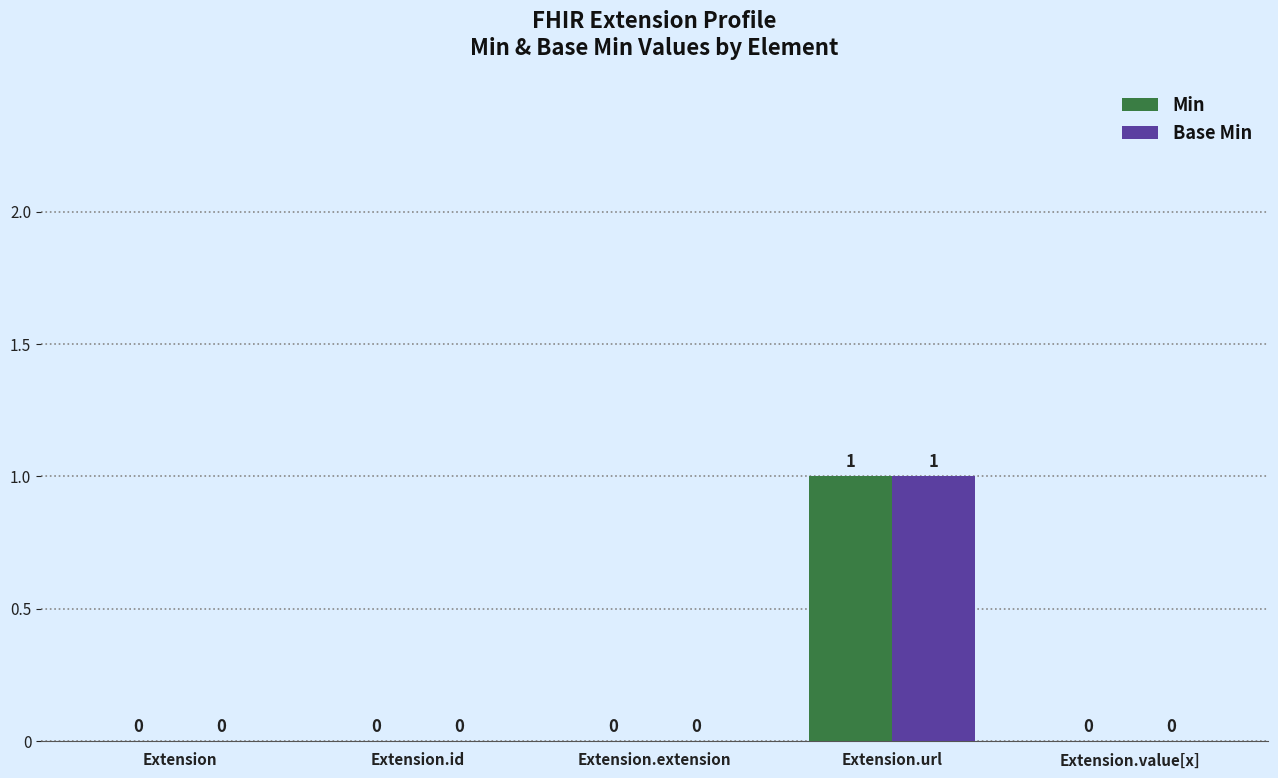

The value of Min at Extension is 1. True or false?

False